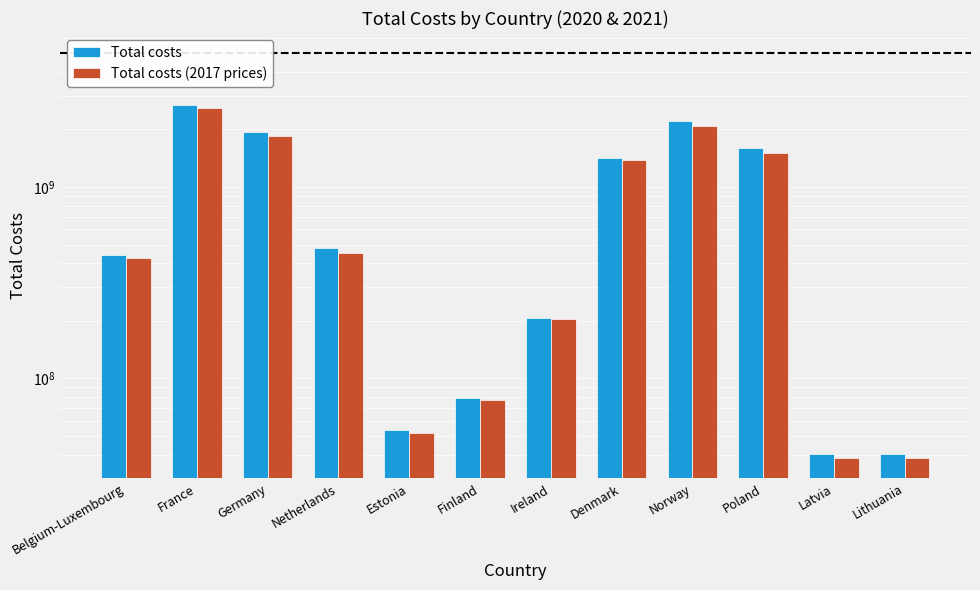

Which has a higher value, Netherlands or Norway?

Norway